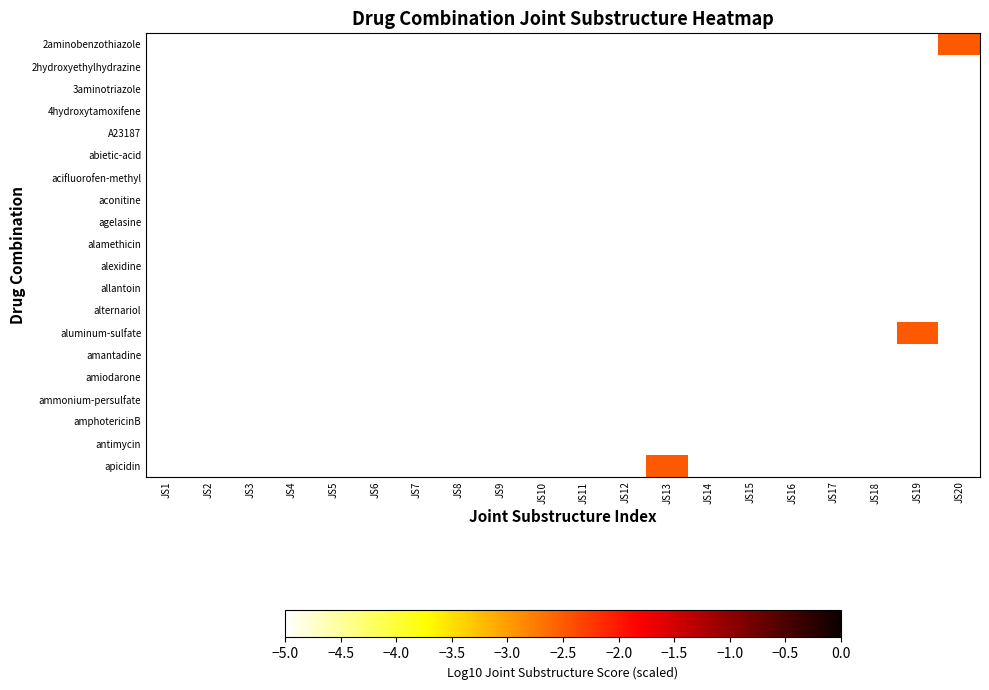

Which label corresponds to the largest value in the chart?

JS20